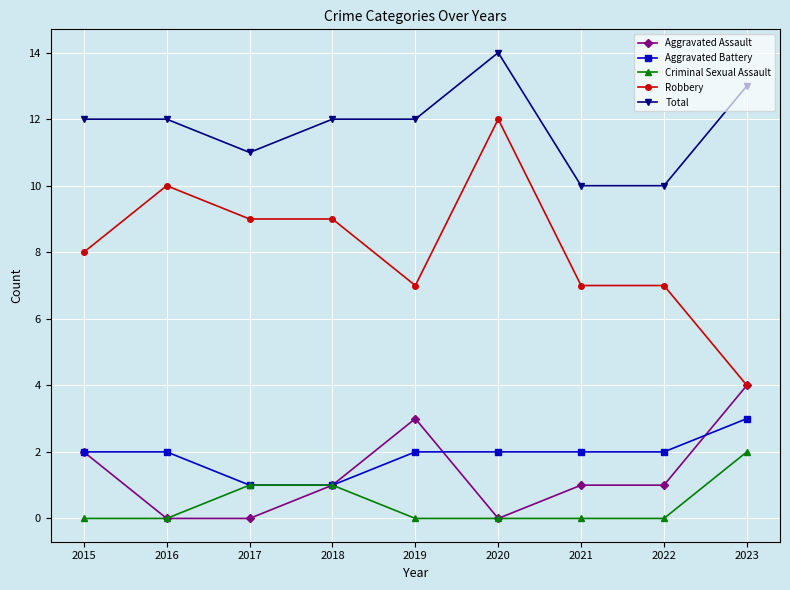

Is it true that Robbery equals 2 at 2021?

False